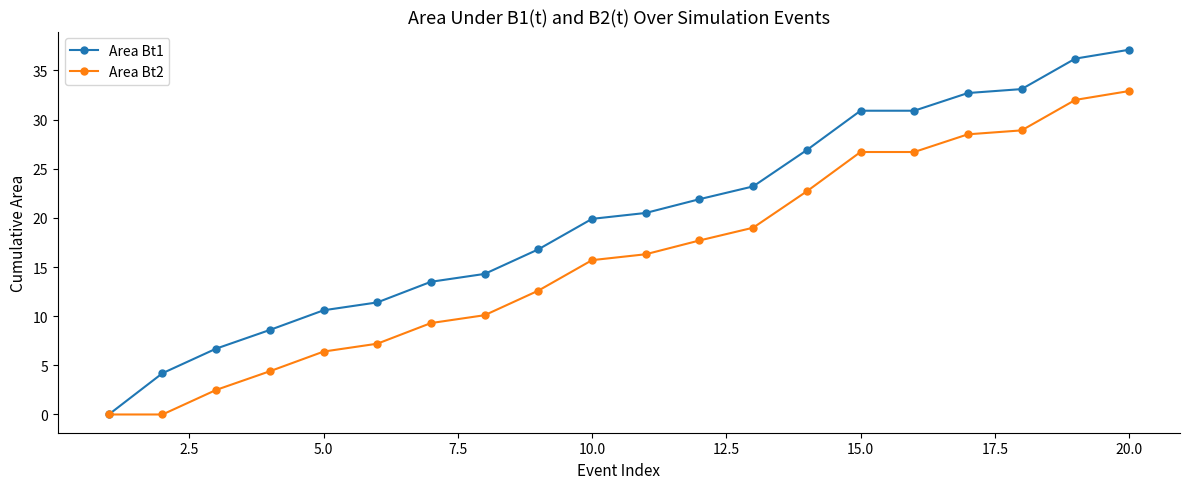

Reading right to left, transcribe all the data shown in this chart.

Area Bt1: 37.1	36.2	33.1	32.7	30.9	30.9	26.9	23.2	21.9	20.5	19.9	16.8	14.3	13.5	11.4	10.6	8.6	6.7	4.2	0.0
Area Bt2: 32.9	32.0	28.9	28.5	26.7	26.7	22.7	19.0	17.7	16.3	15.7	12.6	10.1	9.3	7.2	6.4	4.4	2.5	0.0	0.0